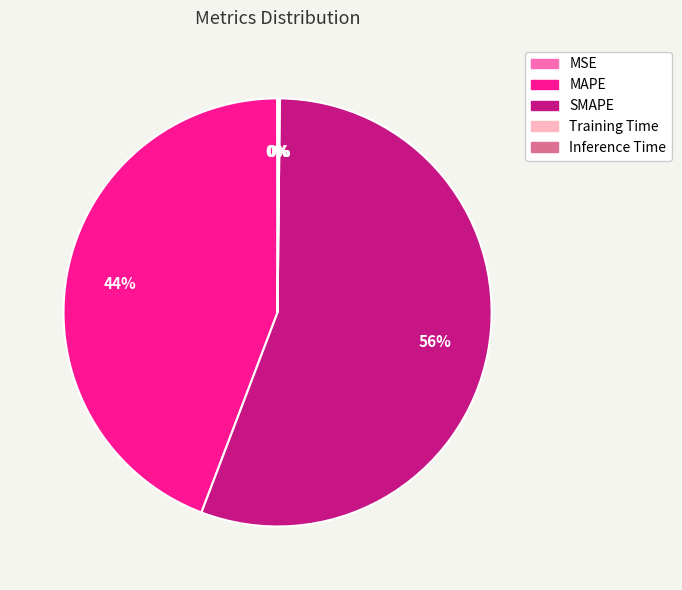

Is it true that SMAPE is 65% of the pie?

False